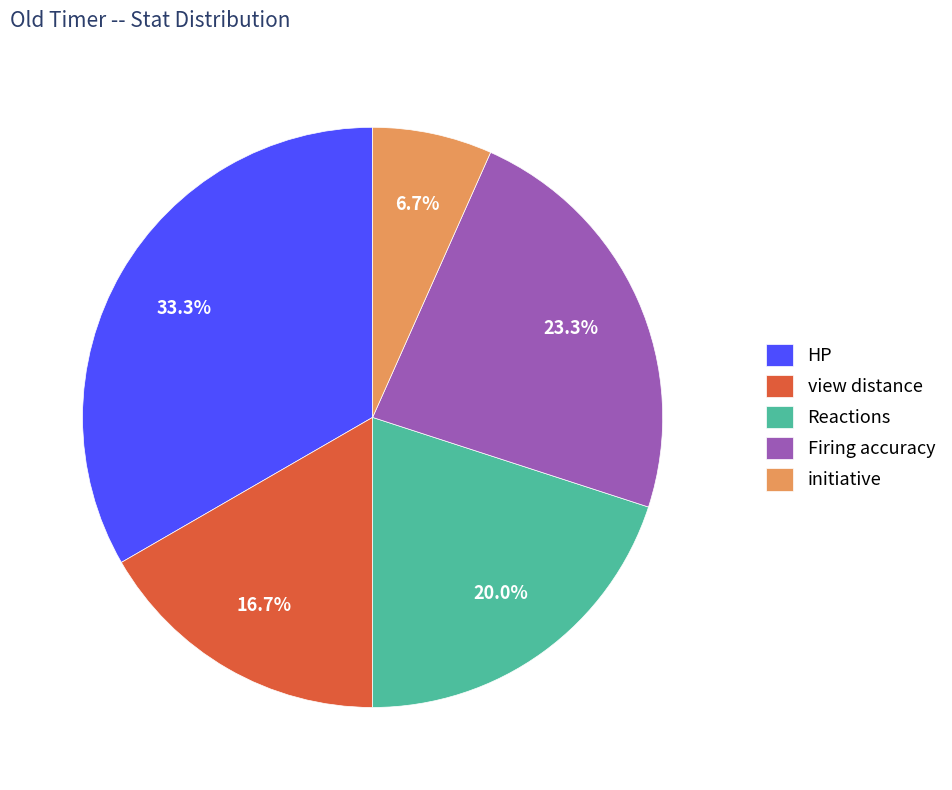

Is the sum of HP and initiative greater than half?

No